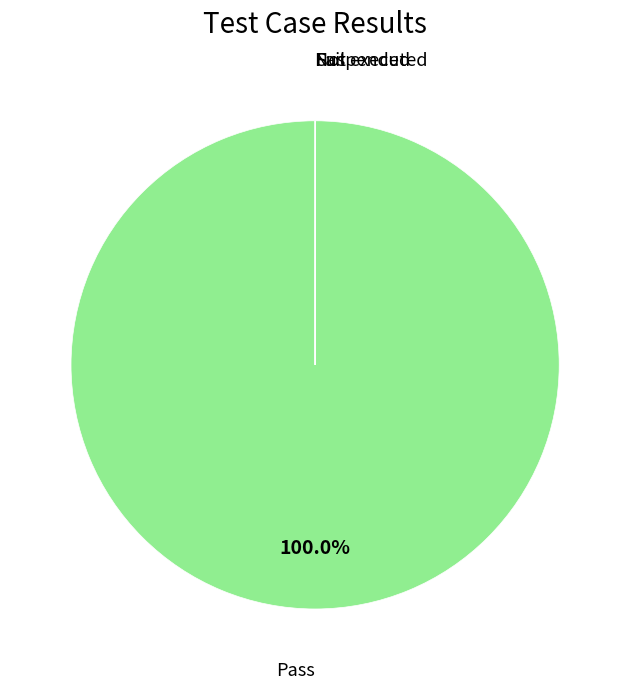

Does any single category account for the majority?

Yes